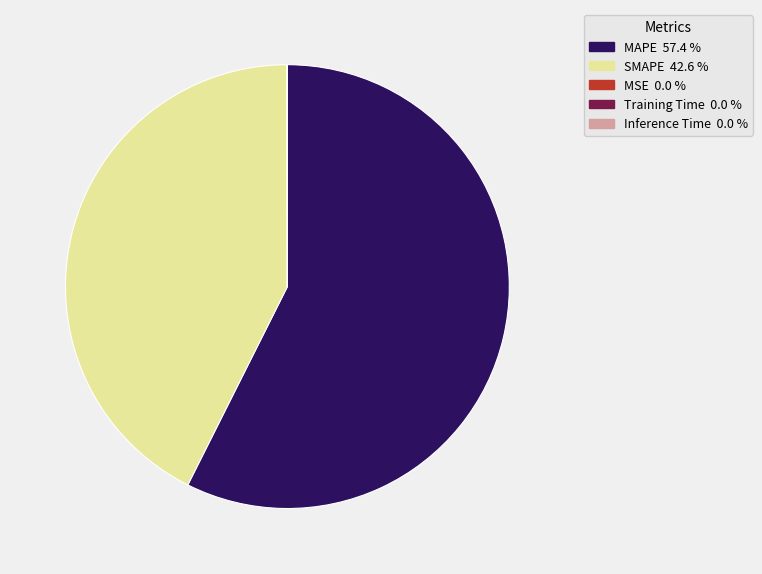

Is MAPE 57.4 % the majority of the pie?

Yes